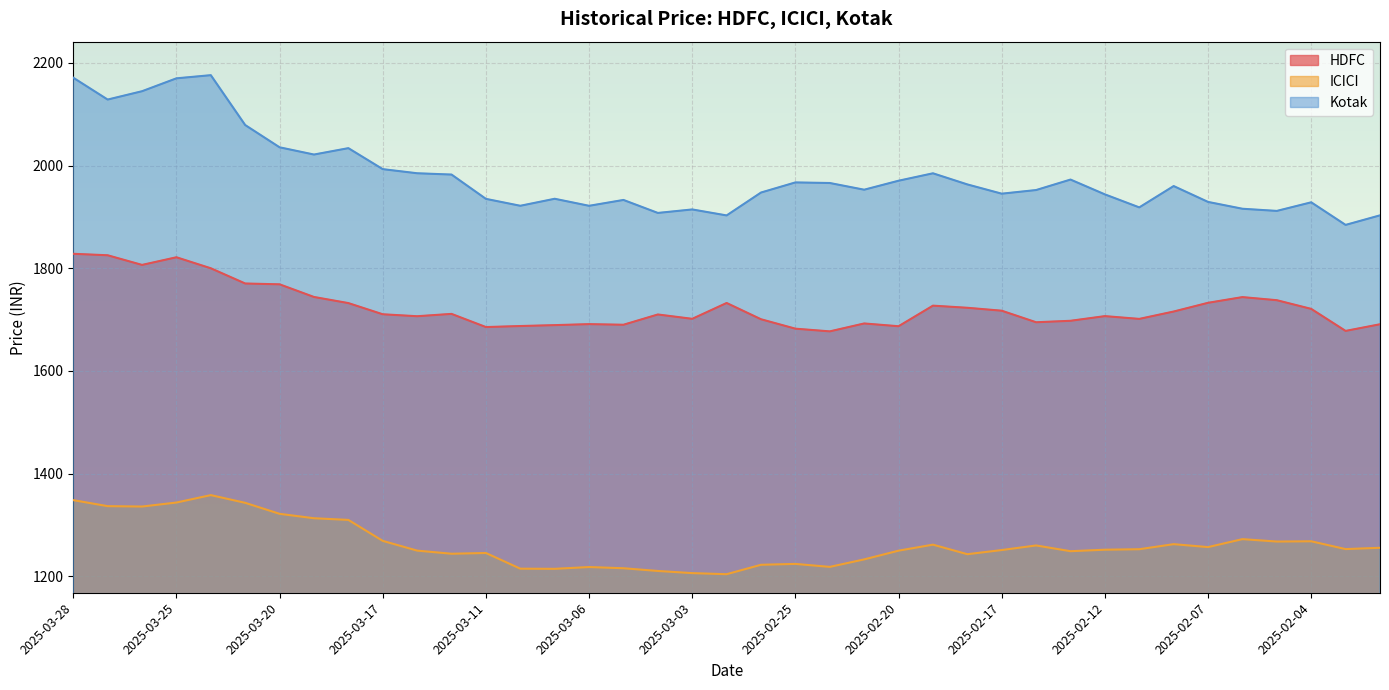

How many categories are shown in the chart?

39